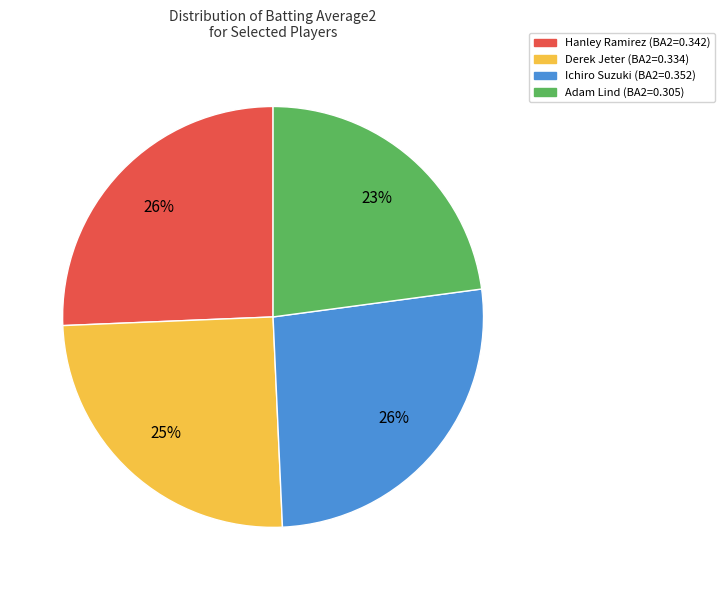

Does any single category account for the majority?

No